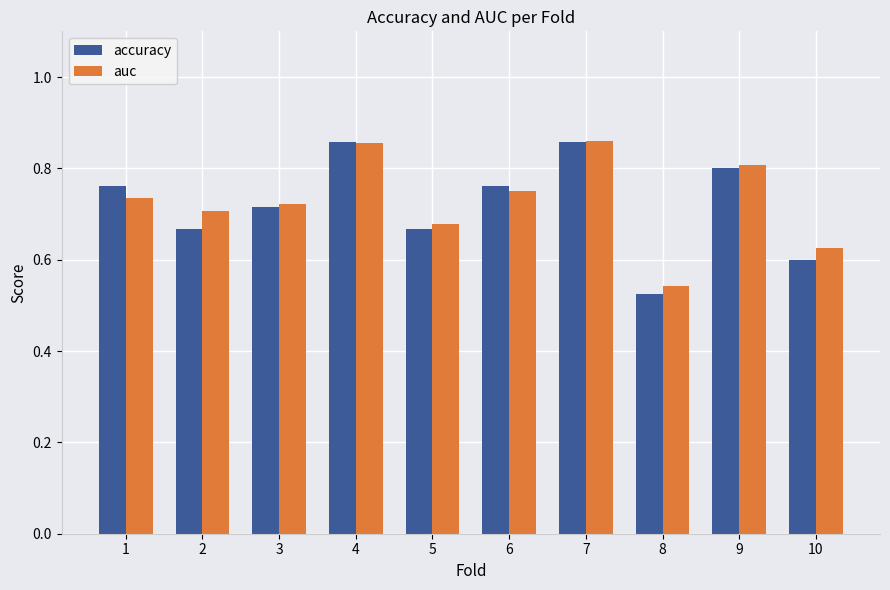

At which label is auc closest to 0?

8